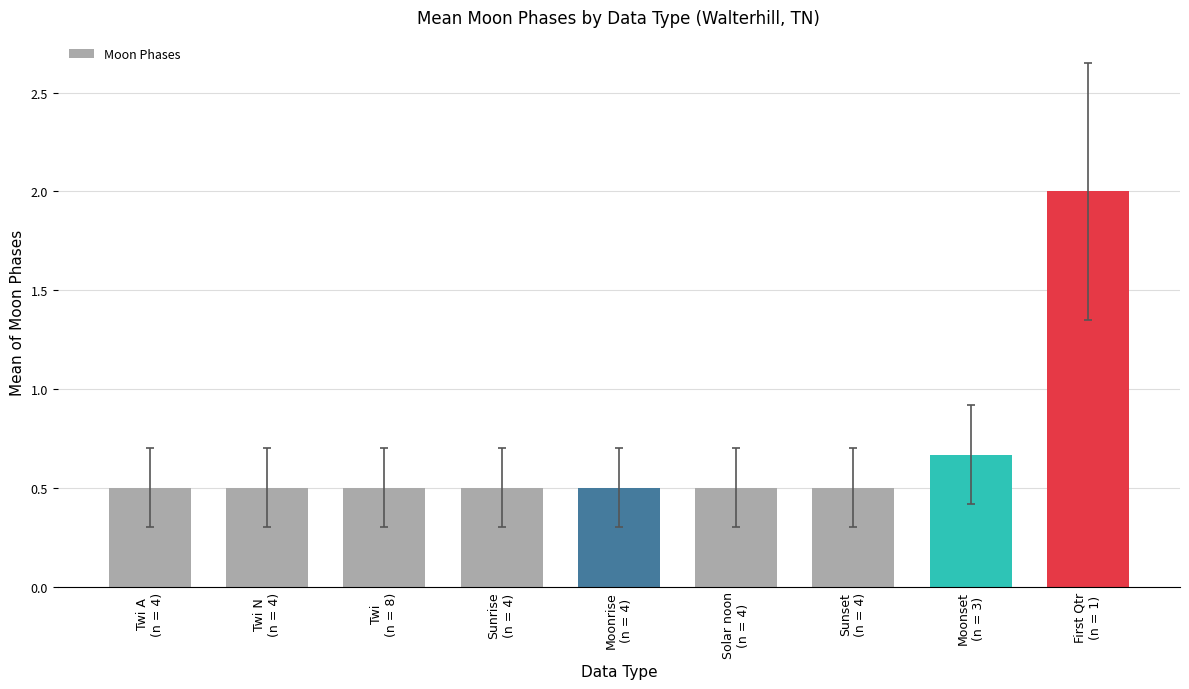

Are the bars horizontal?

No